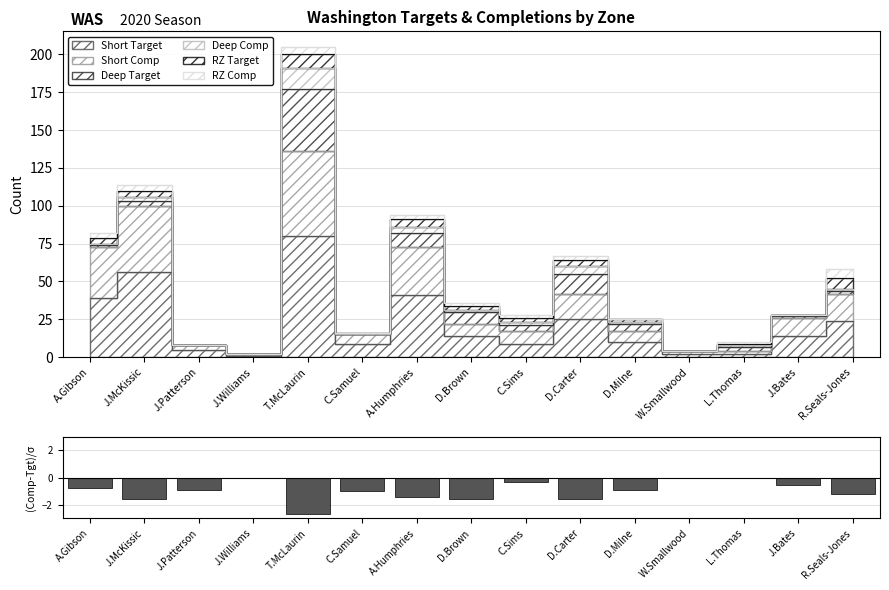

What position from the right is T.McLaurin?

11